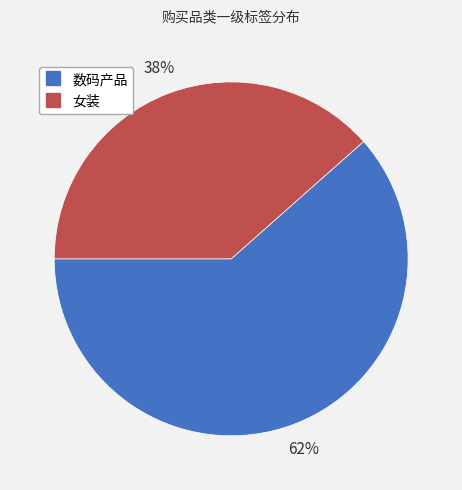

To the nearest percent, what percentage of the pie is 女装?

38%